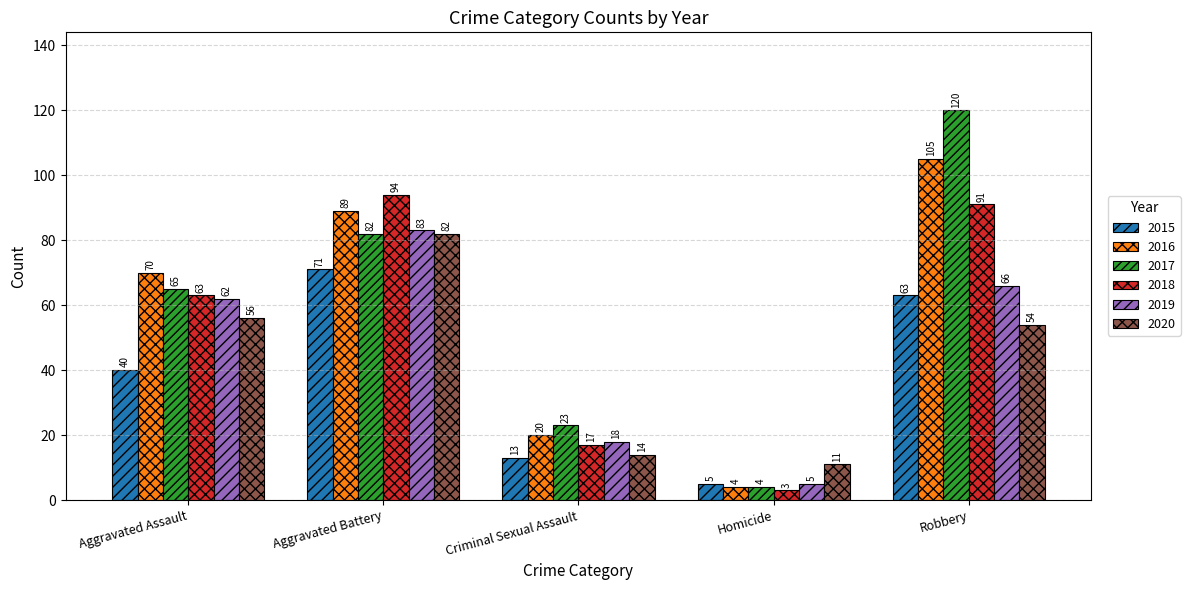

What is the difference between the second highest and minimum values in the 2020 series?

45